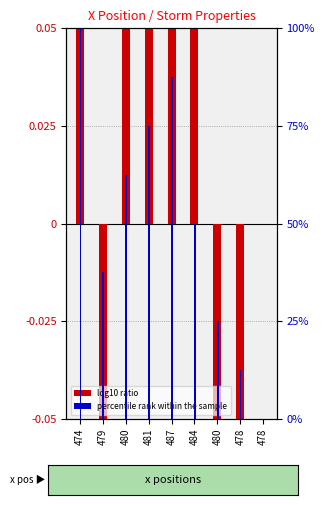

What is the label of the 8th bar from the left?

478